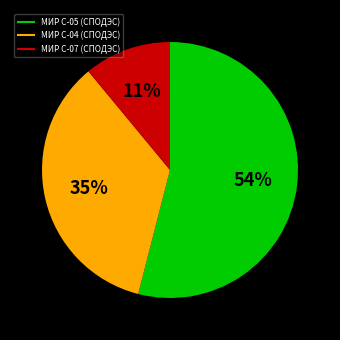

Rank the categories by value from lowest to highest.

МИР С-07 (СПОДЭС), МИР С-04 (СПОДЭС), МИР С-05 (СПОДЭС)